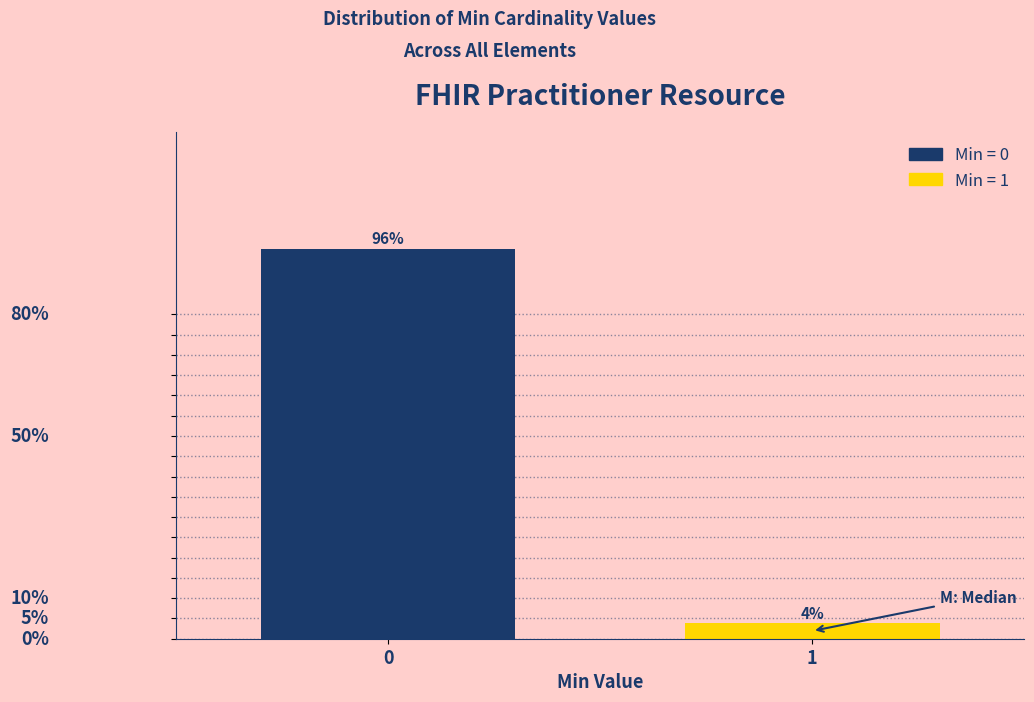

Are the bars horizontal?

No